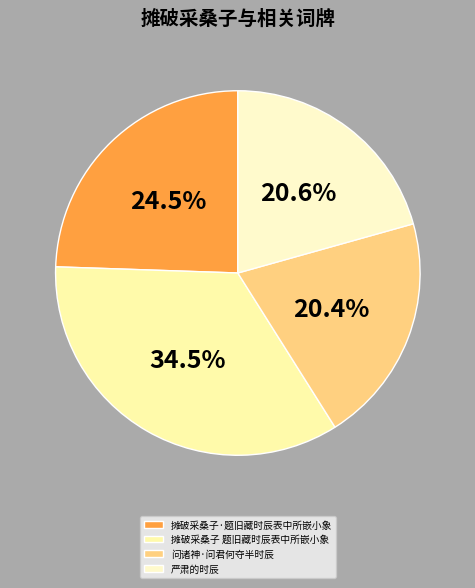

Is it true that 问诸神·问君何夺半时辰 is 20% of the pie?

True